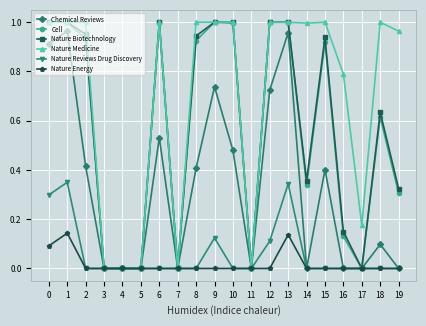

Is the value of Nature Energy at 15 greater than the value of Chemical Reviews at 0?

No